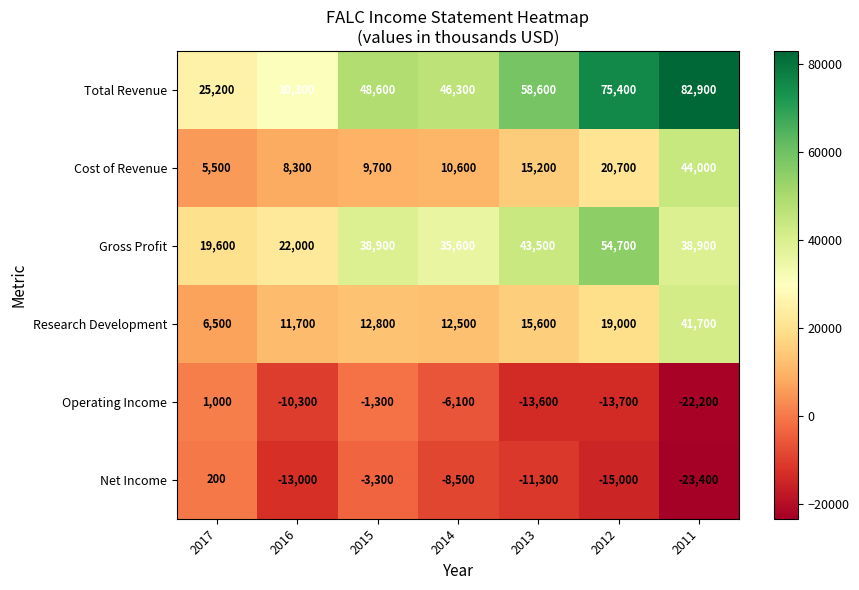

Which series has the largest range (max minus min)?

Total Revenue